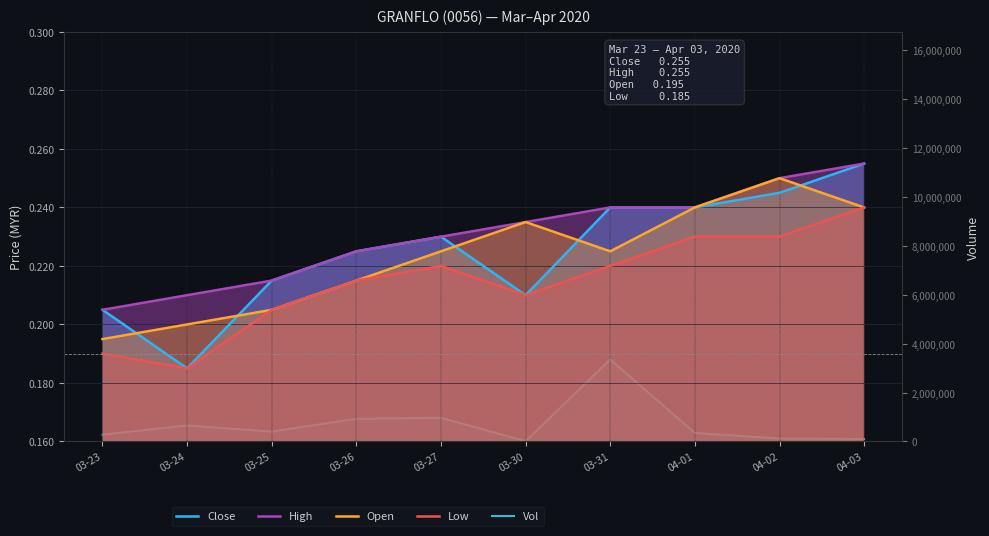

How many series are shown in this chart?

5